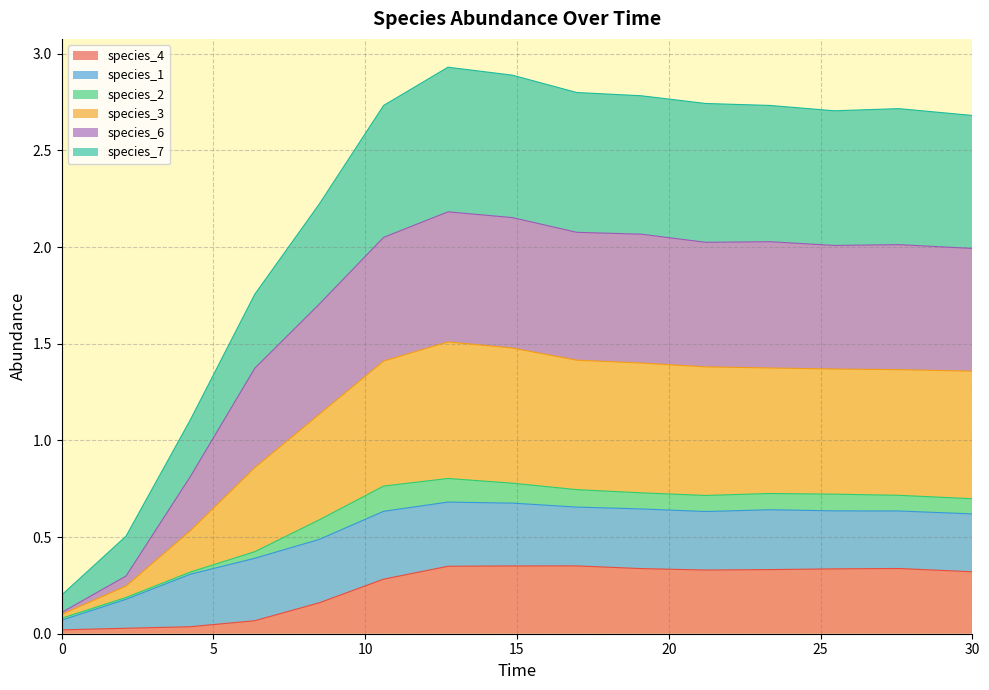

True or false: species_6 and species_4 intersect in this chart.

False